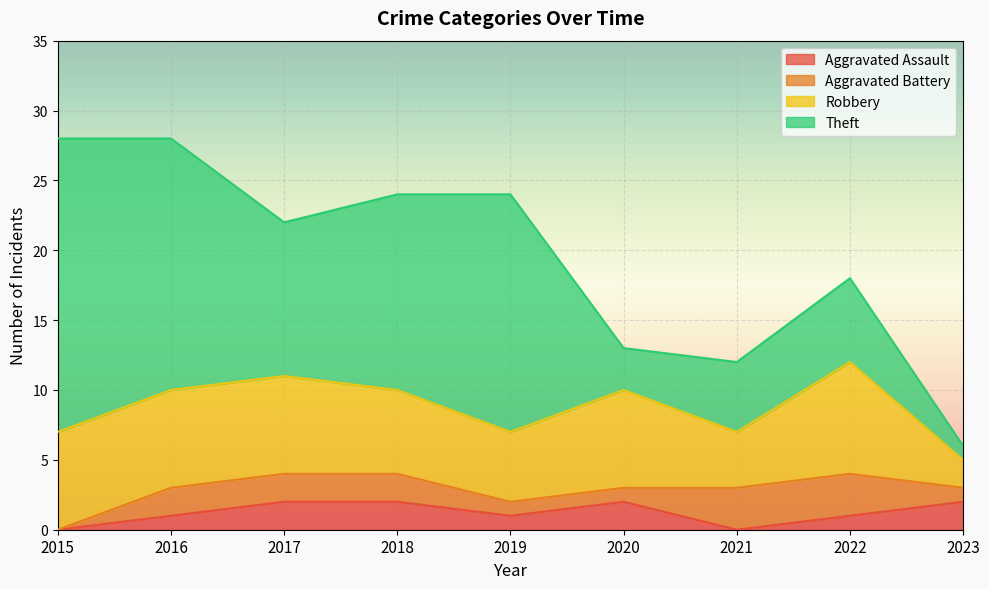

Count the number of data series in this chart.

4